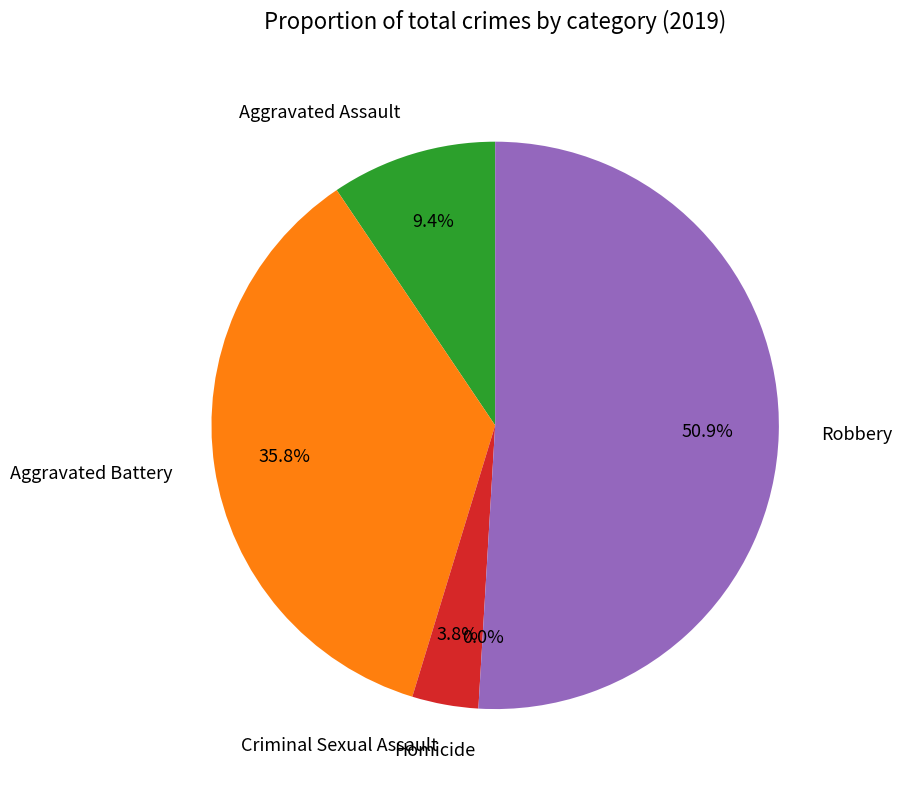

True or false: Aggravated Battery accounts for 36% of the total.

True